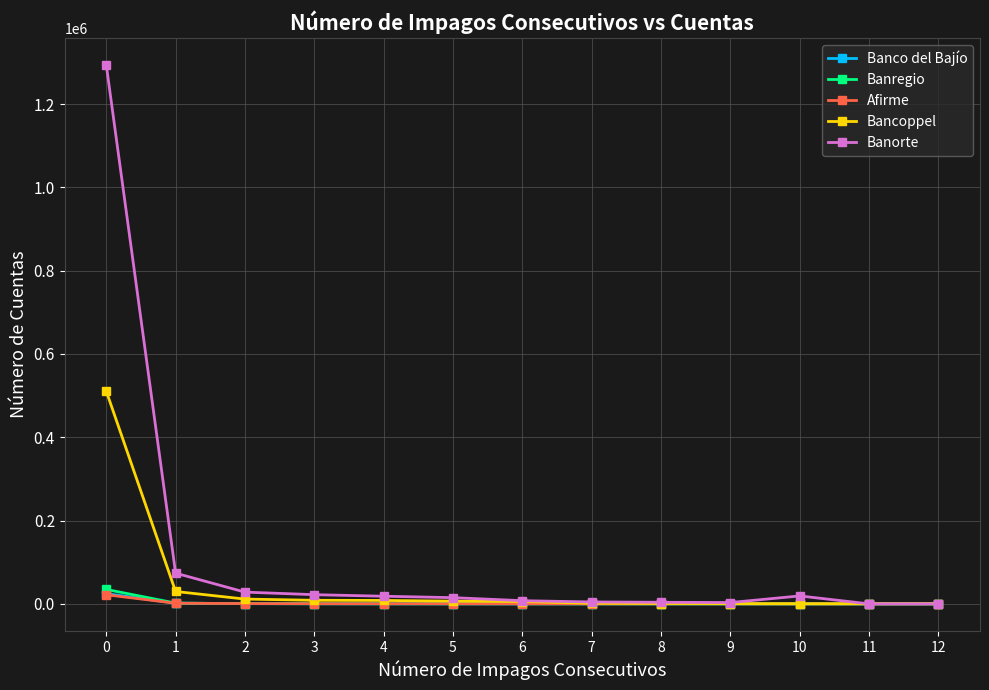

What is the maximum value shown in the chart?

1294086